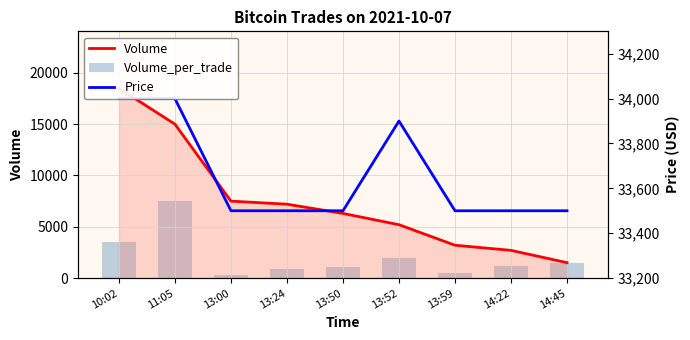

Are the bars horizontal?

No